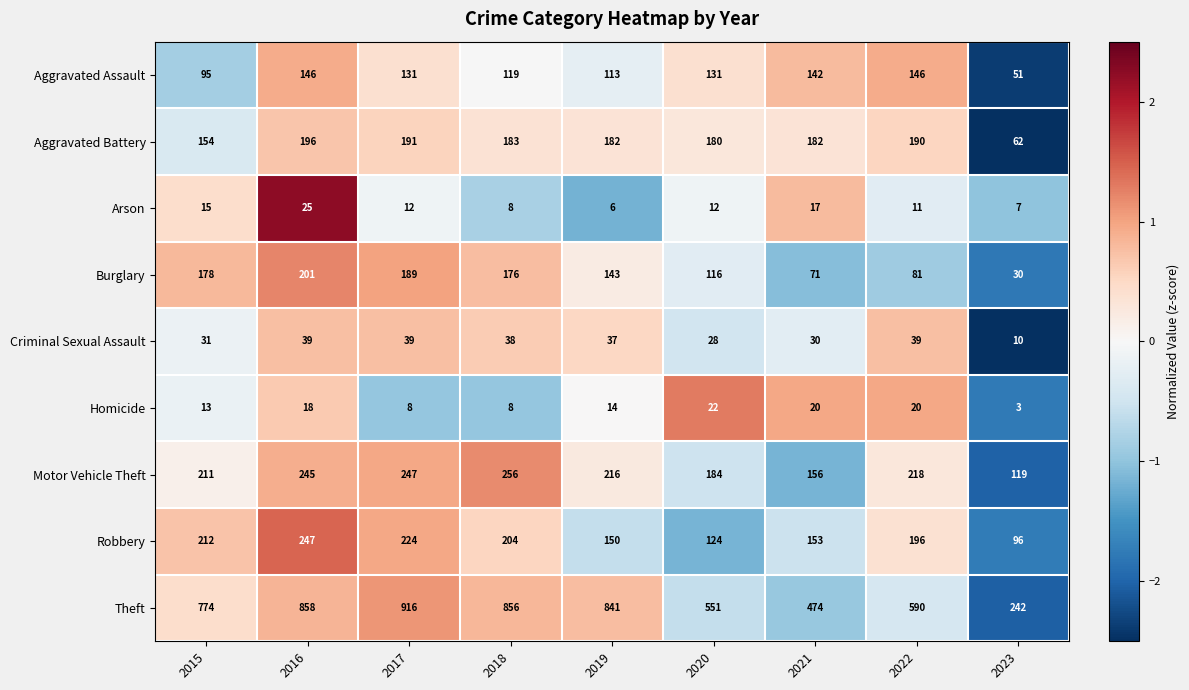

At which label does Aggravated Battery first exceed 182?

2016